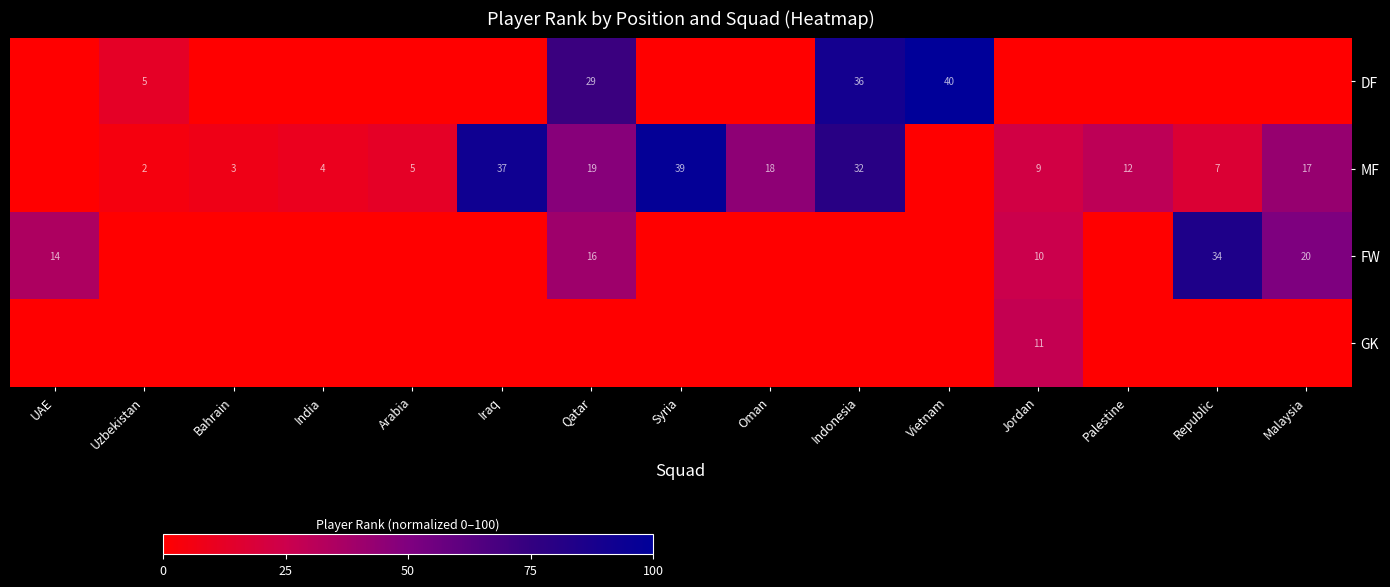

Is it true that MF equals 4 at India?

True